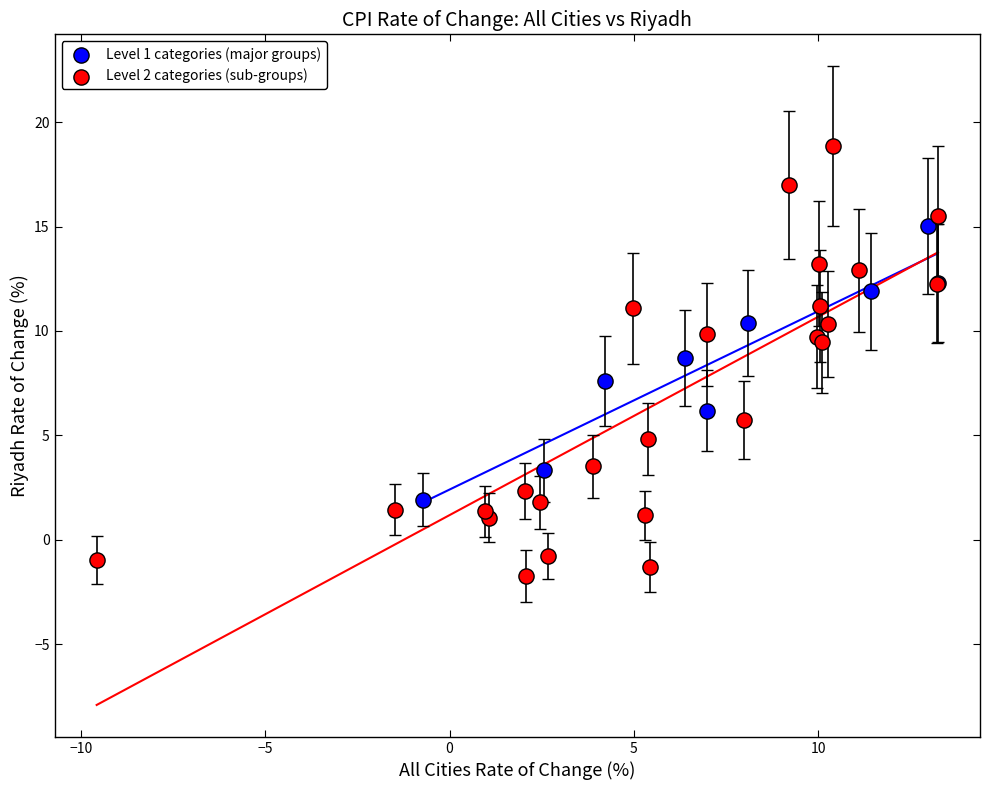

Which series has the largest Y range (max minus min)?

Level 2 categories (sub-groups)